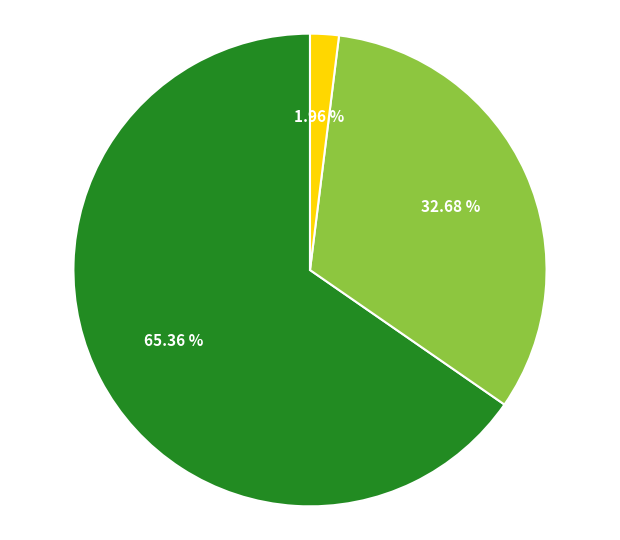

Does any single category account for the majority?

Yes